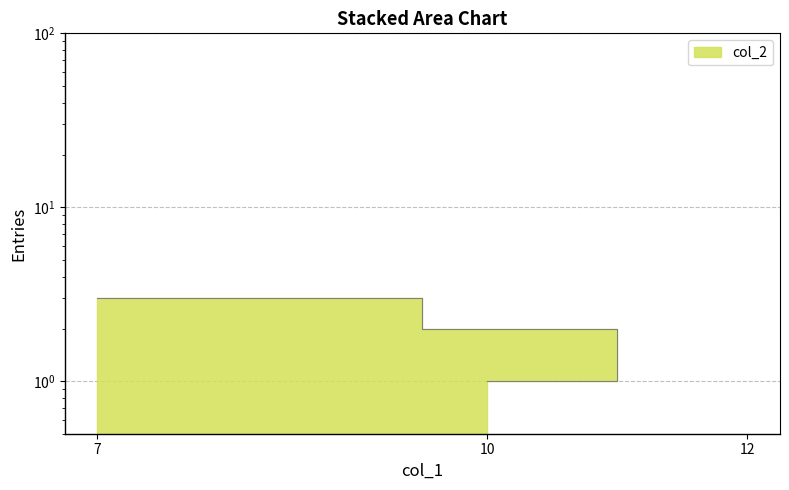

The value at 7 is 1. True or false?

False